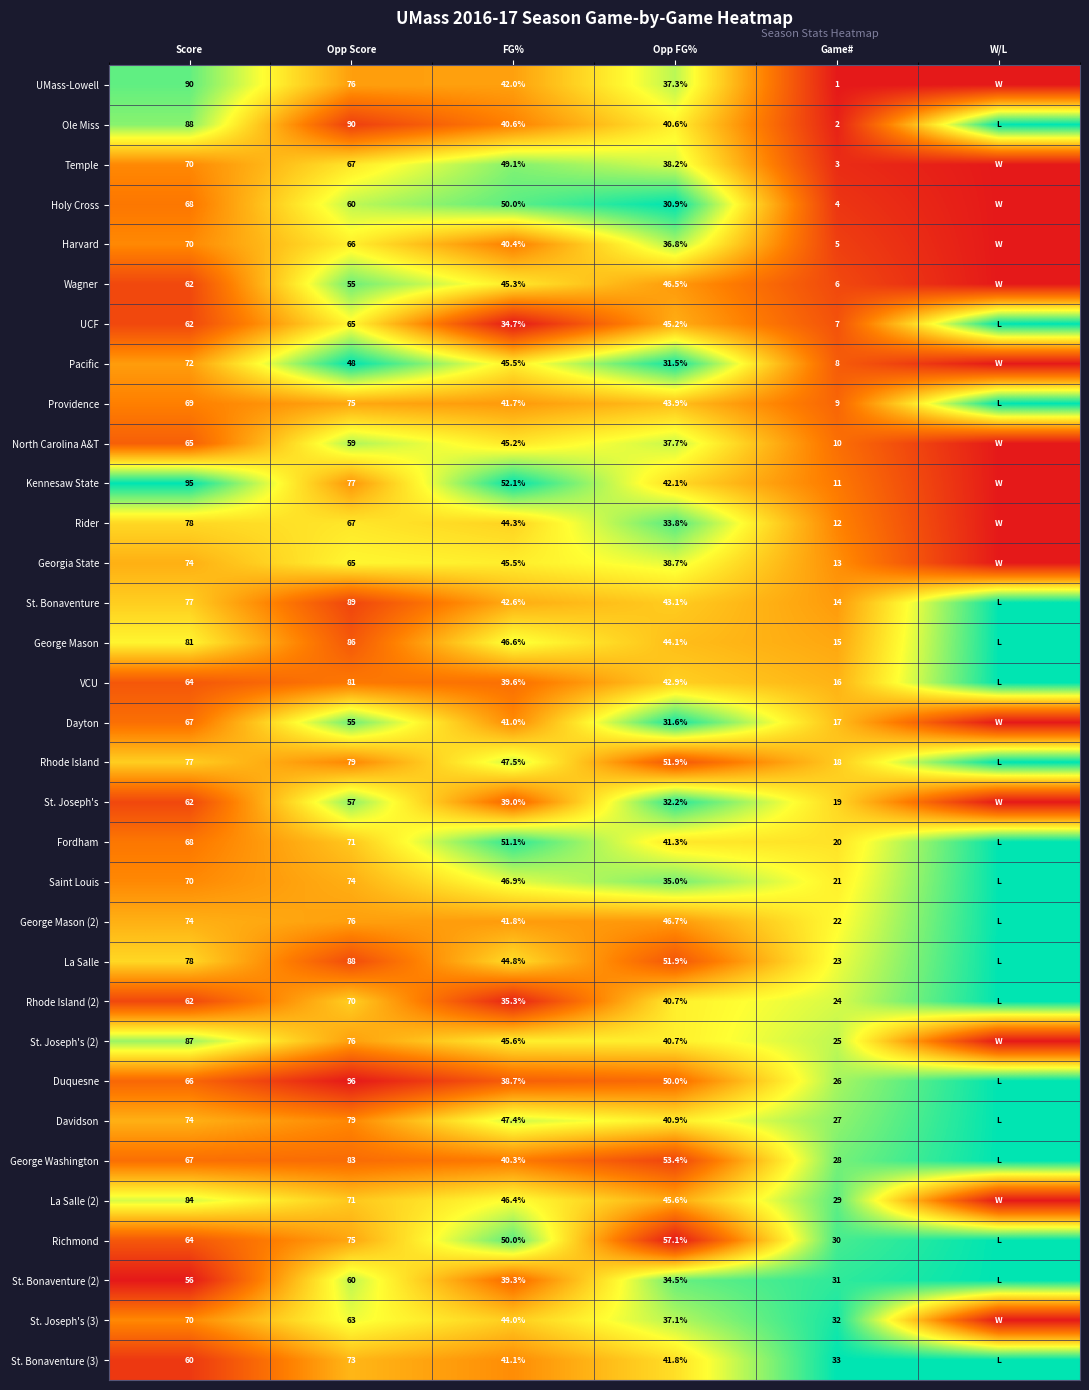

What is the sum of the Saint Louis values at Opp FG% and Opp Score?

109.0